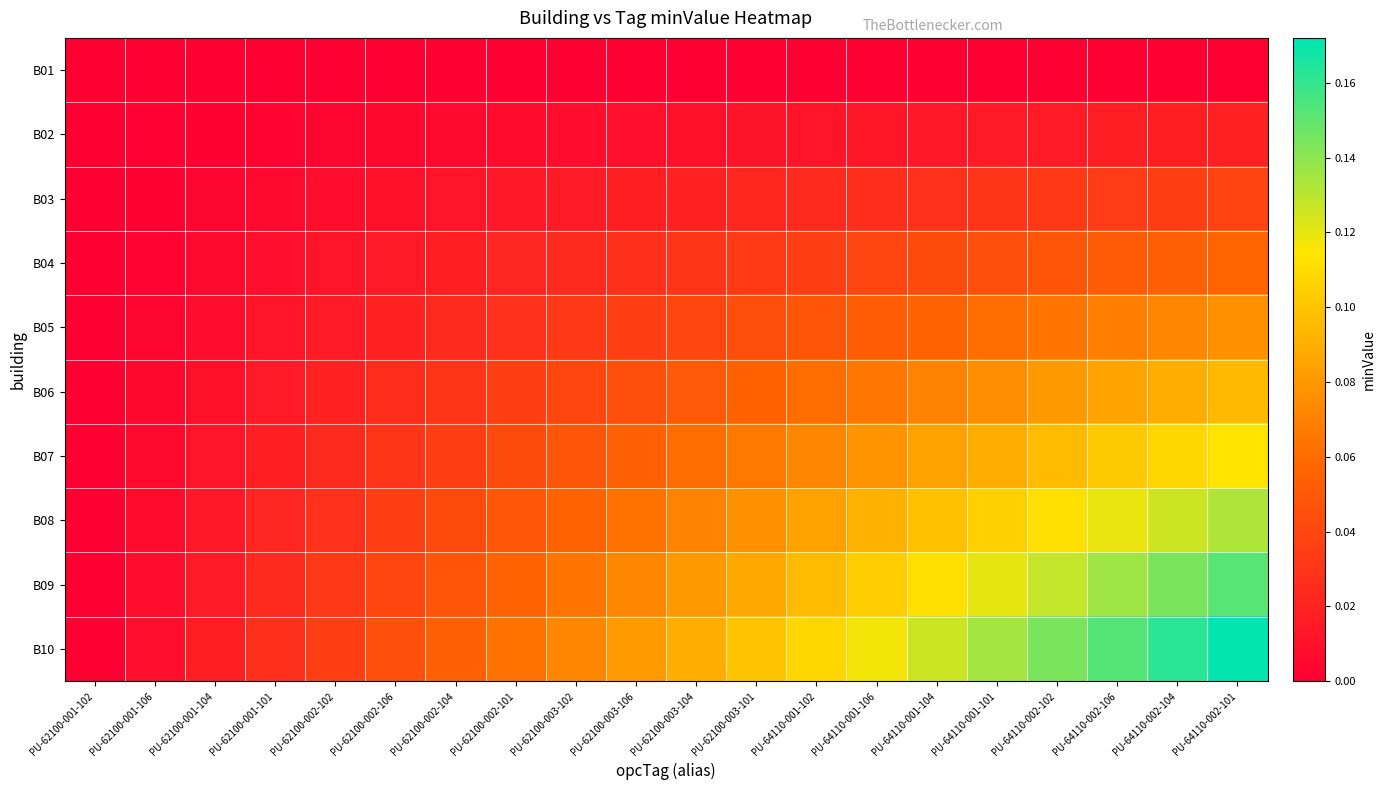

Which series has the largest total across all categories?

B10